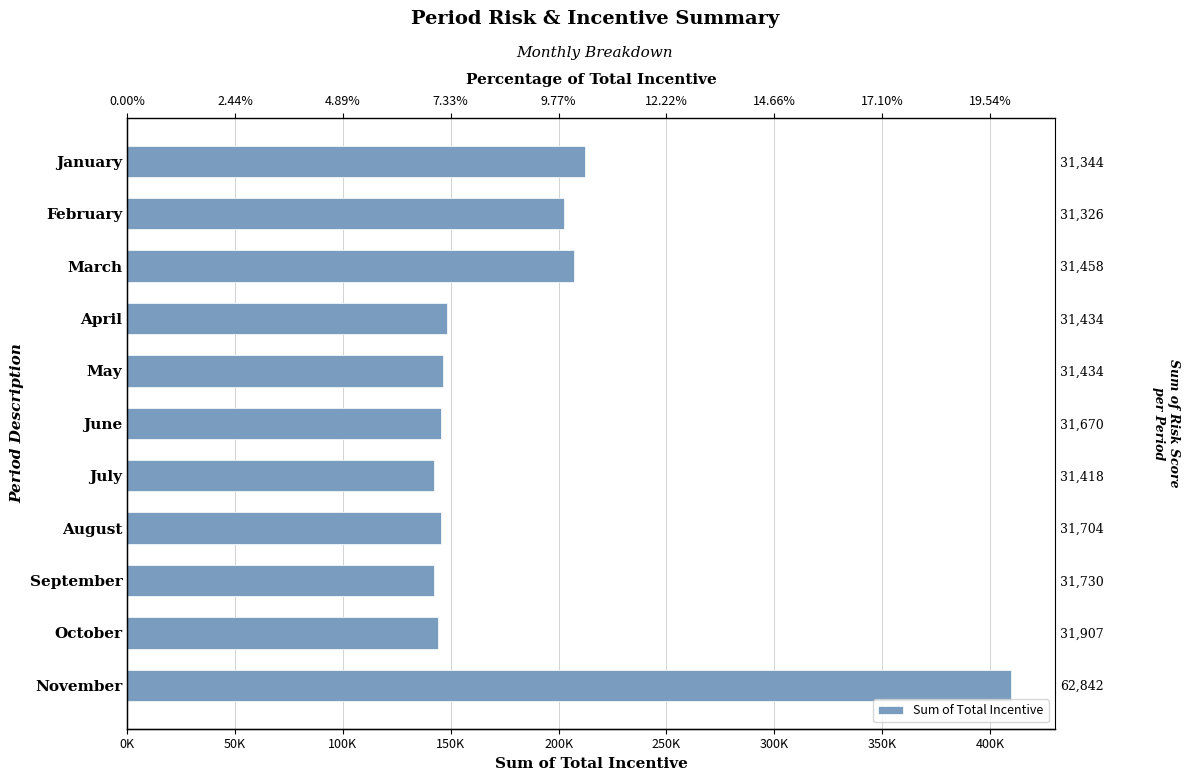

What is the difference between the second highest and minimum values?

70023